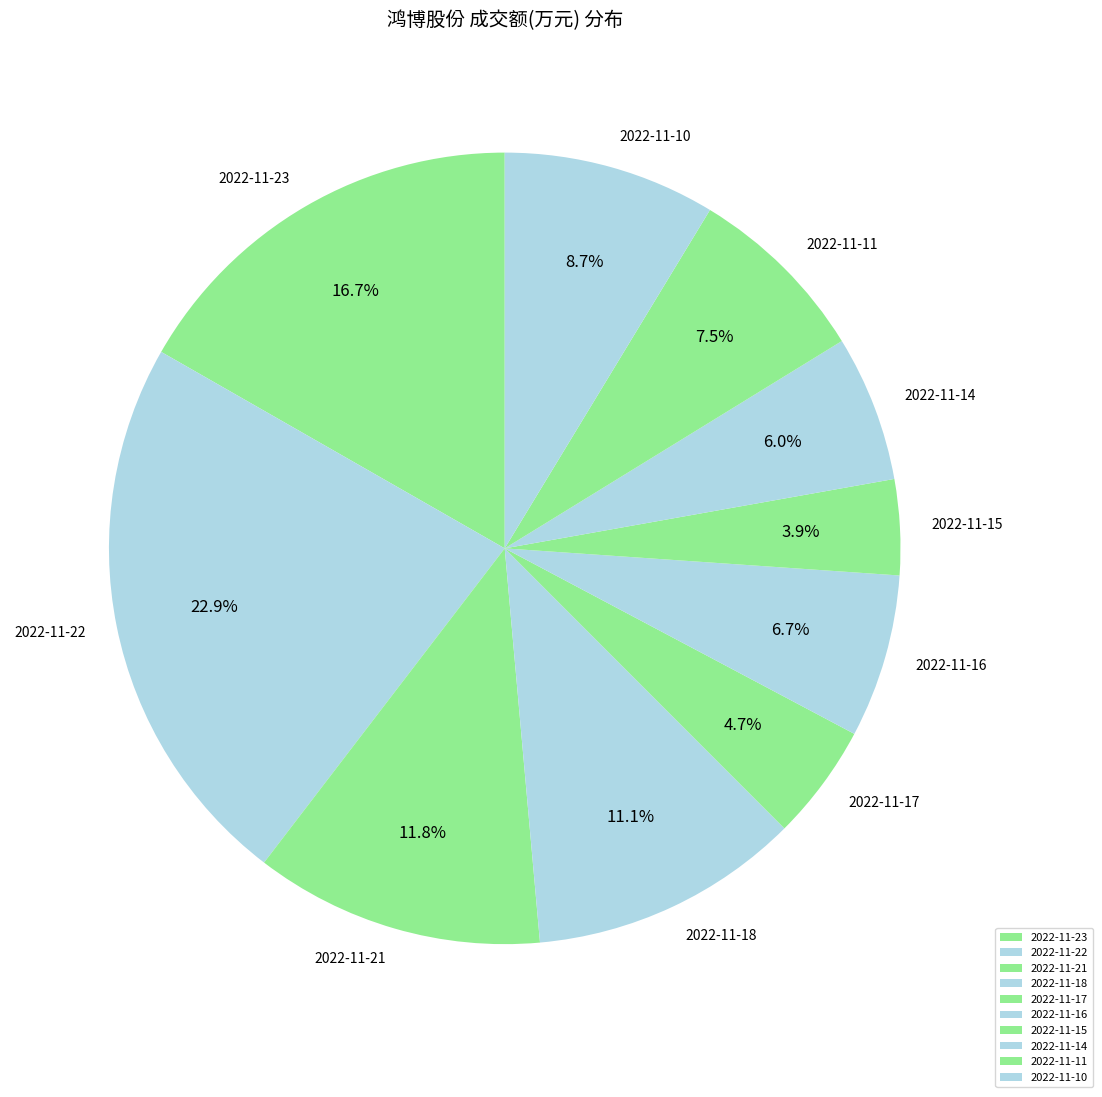

Count the number of slices in the pie.

10